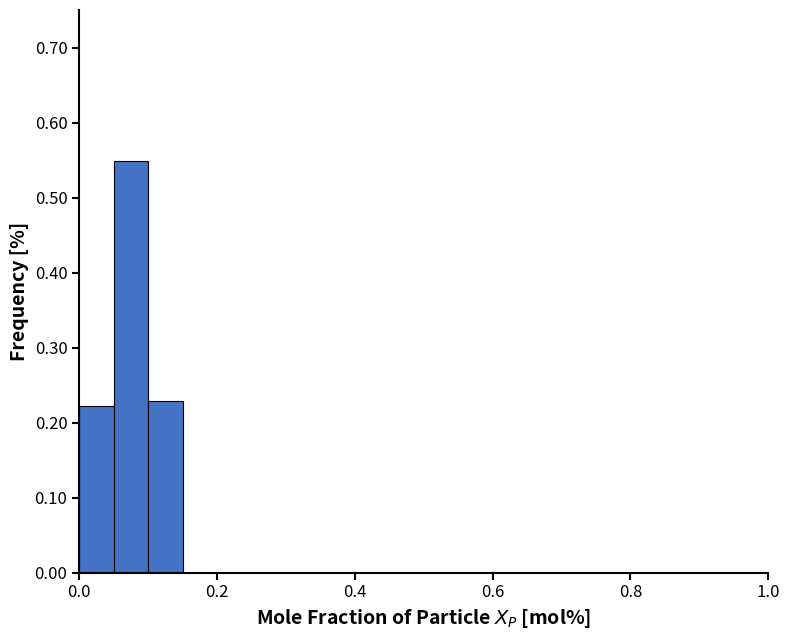

Around what value on the x-axis is the tallest bar? Give the approximate position of its centre, as read against the axis.

0.08